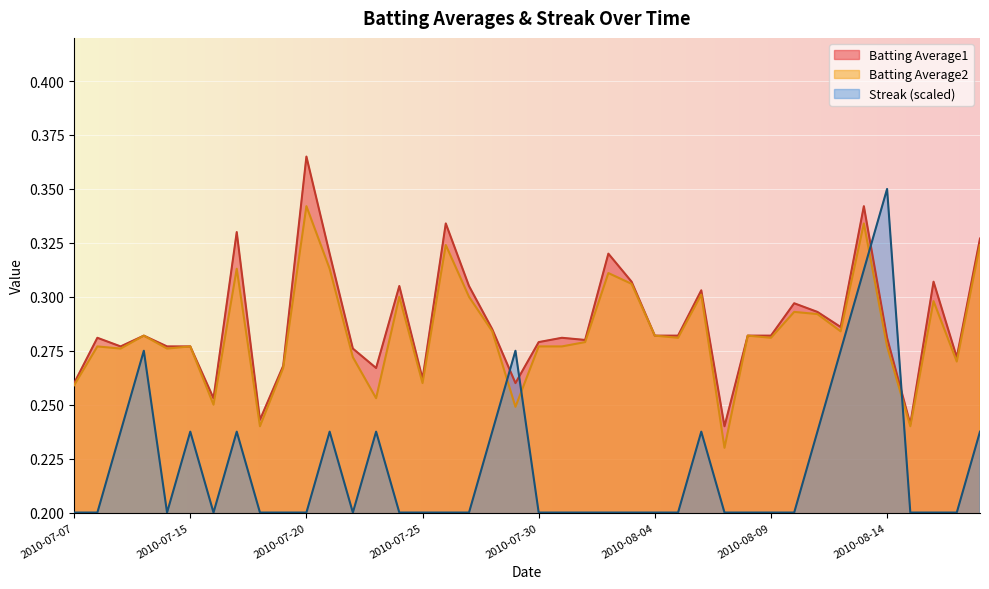

After their last crossing, which series has the higher values: Streak or Batting Average1?

Batting Average1